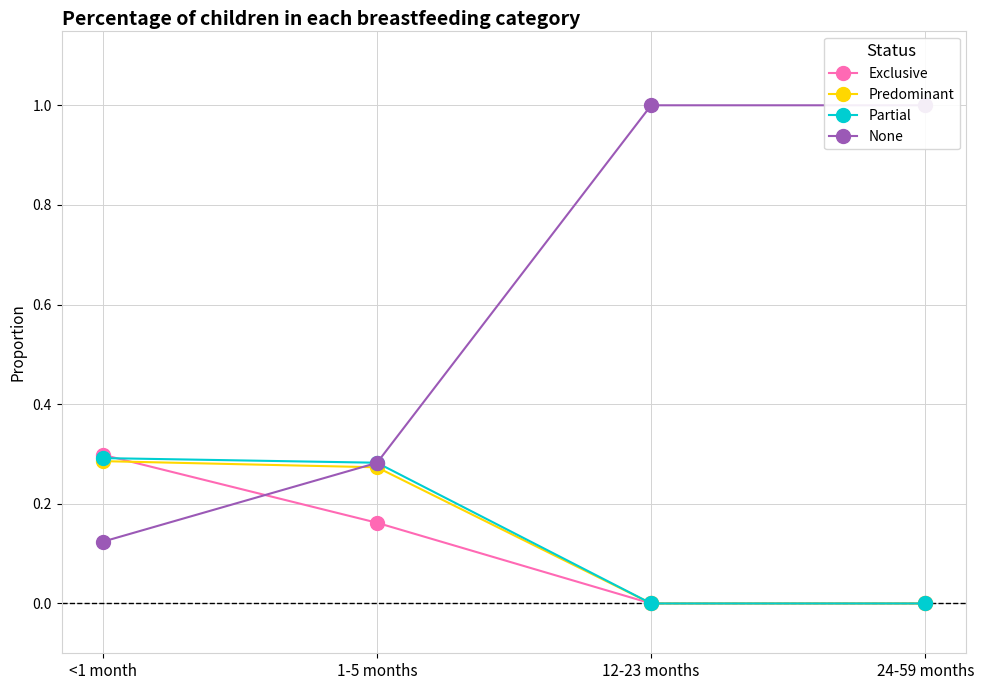

How many series are shown in this chart?

4